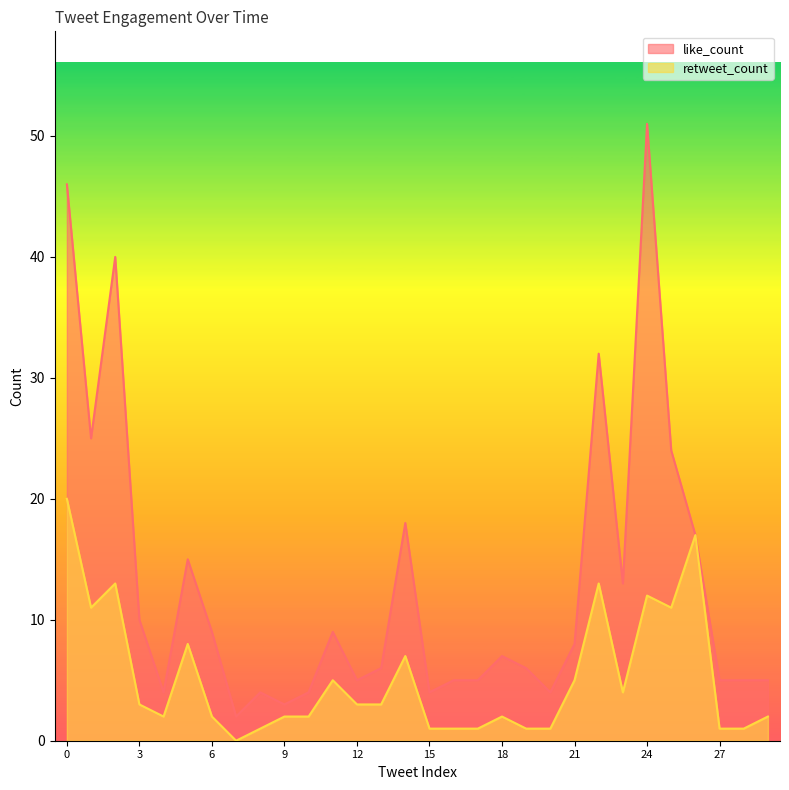

Rank the series by their average value, from highest to lowest.

like_count, retweet_count